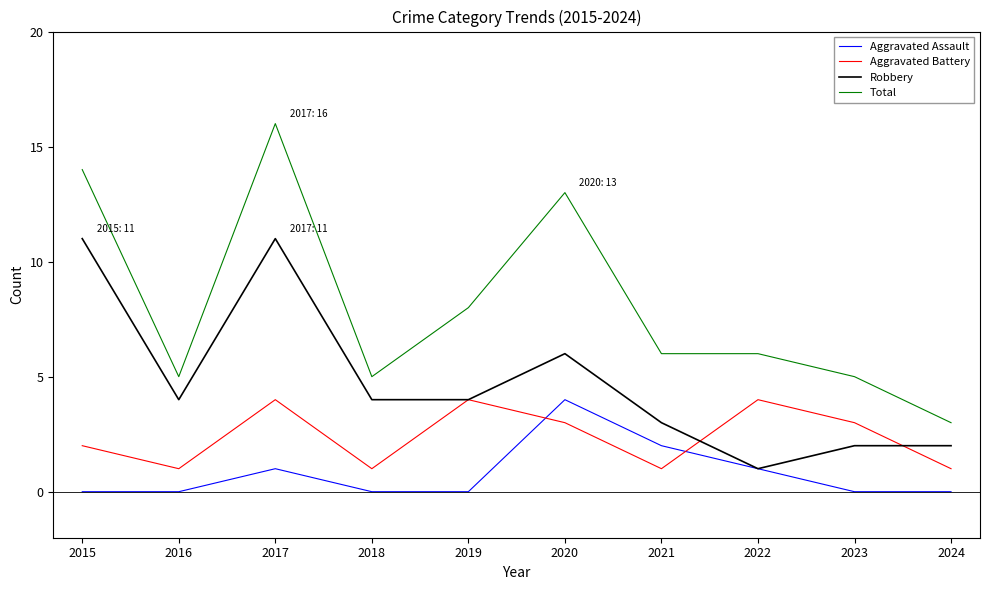

Which series has the largest total across all categories?

Total